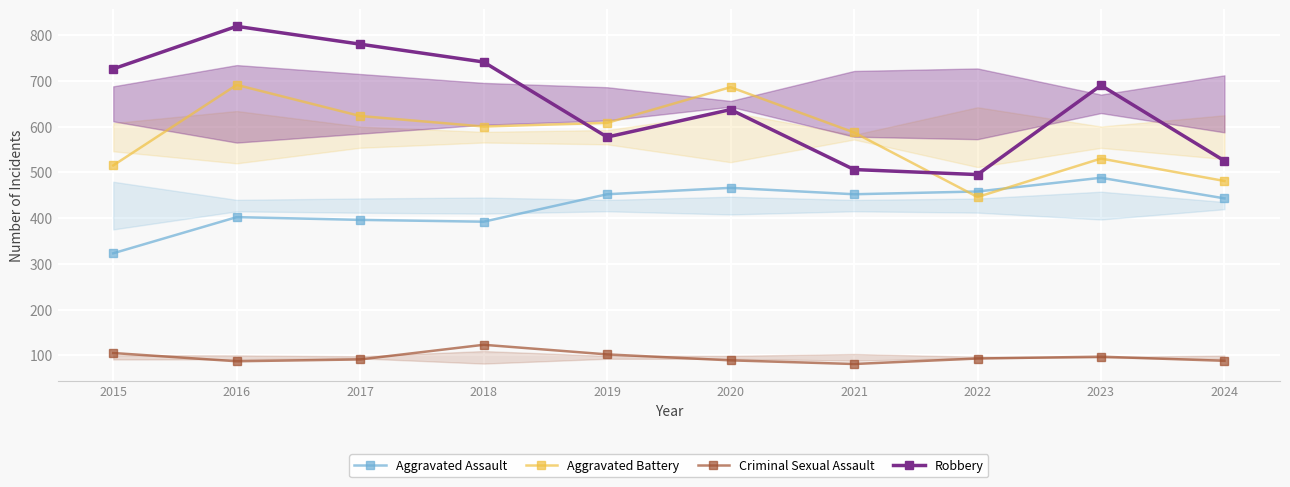

How many values in the Aggravated Assault series exceed 452?

3